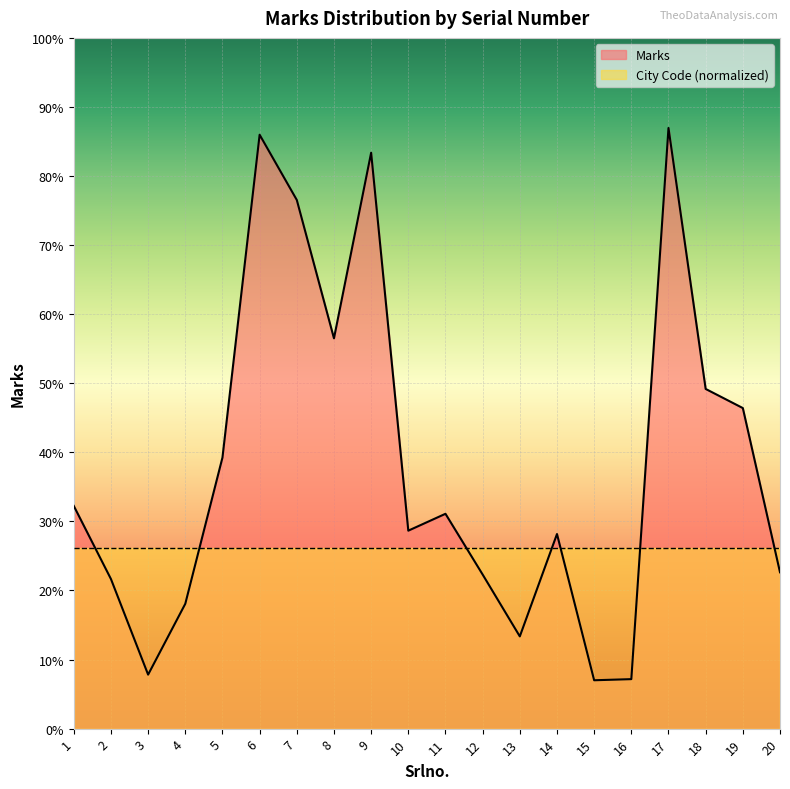

The value at 17 is 240. True or false?

False